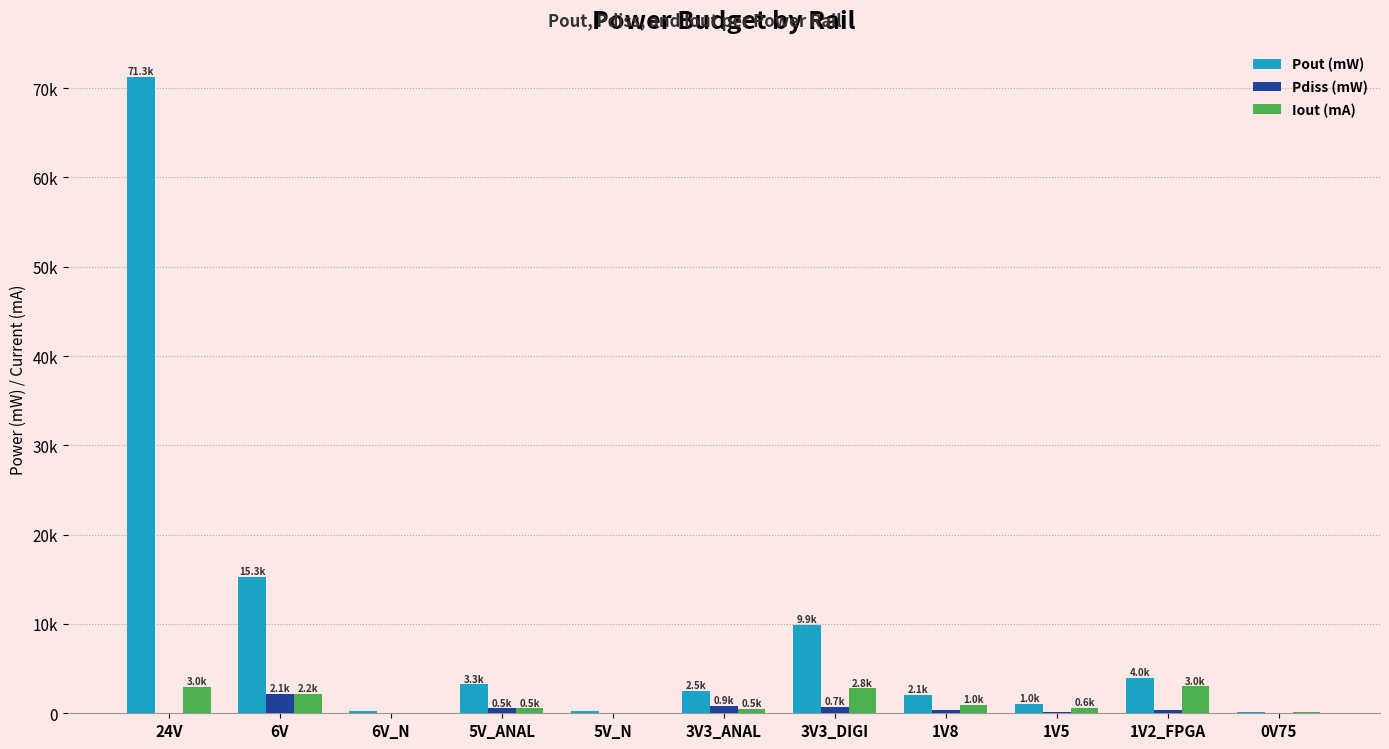

Which series has the largest total across all categories?

Pout (mW)